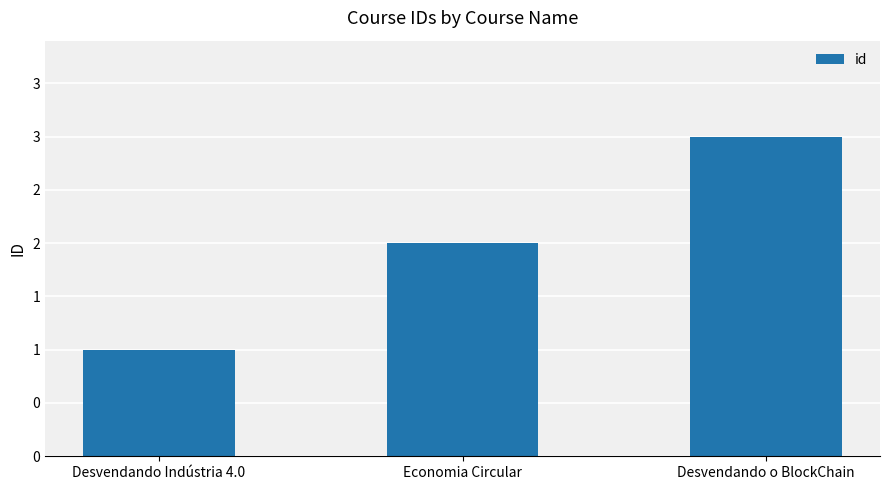

Are the bars horizontal?

No